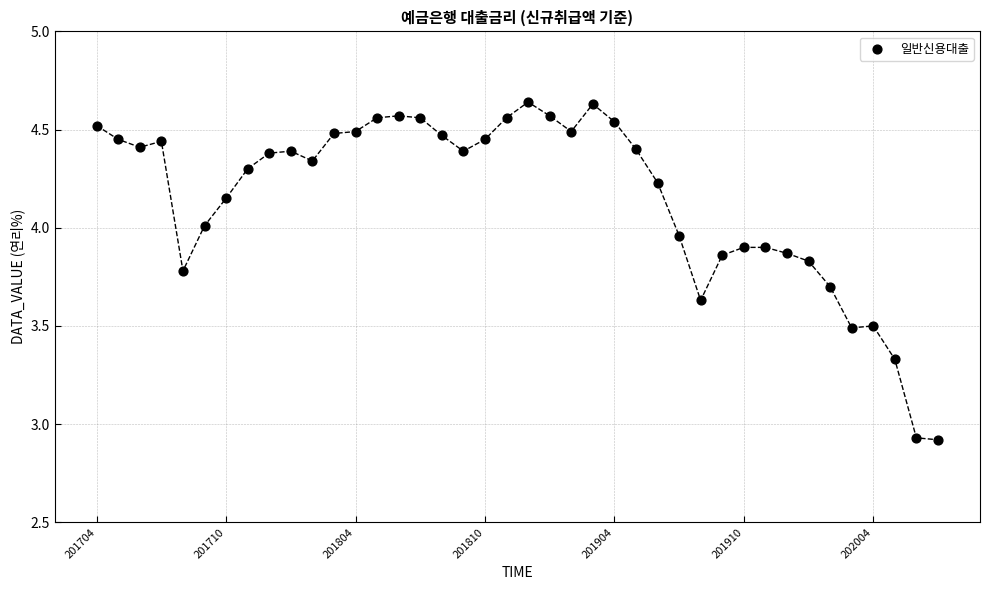

What is the range of Y values (max minus min)?

1.7